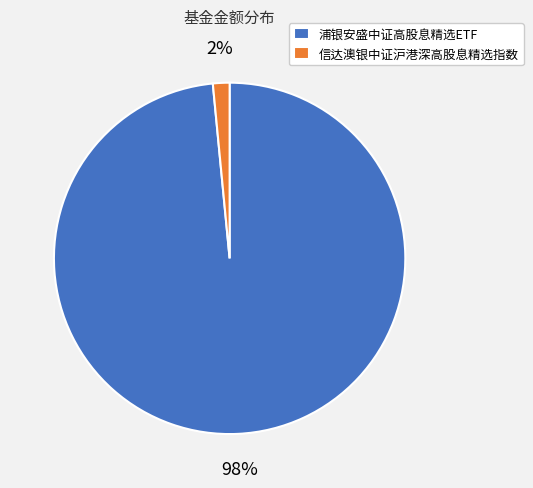

Is the sum of 信达澳银中证沪港深高股息精选指数 and 浦银安盛中证高股息精选ETF greater than half?

Yes